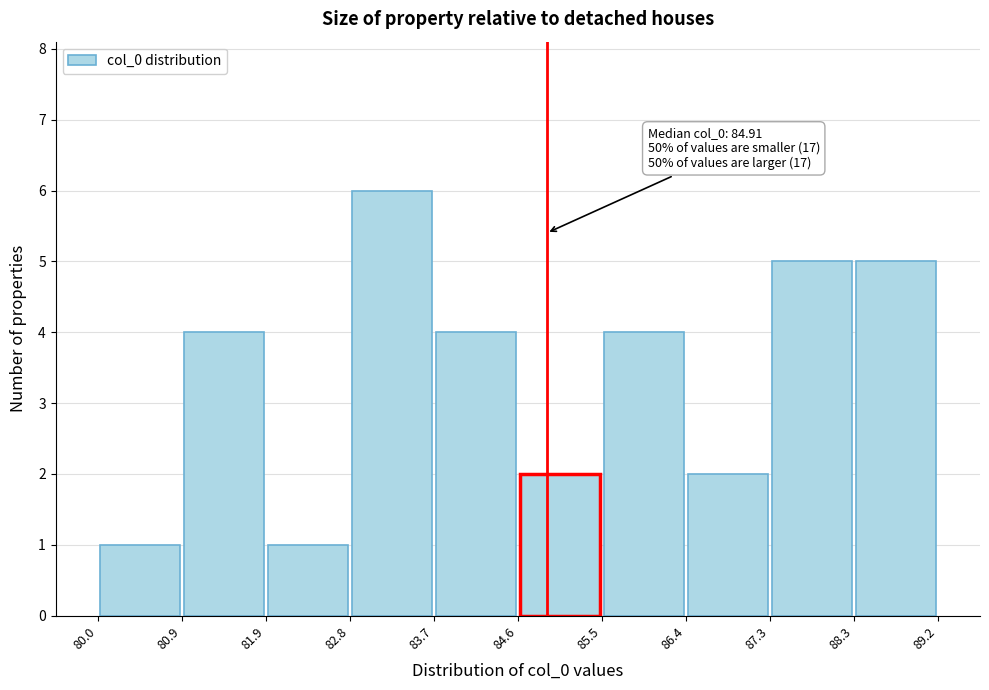

Over which range of the x-axis is the bar tallest?

82.8 to 83.7